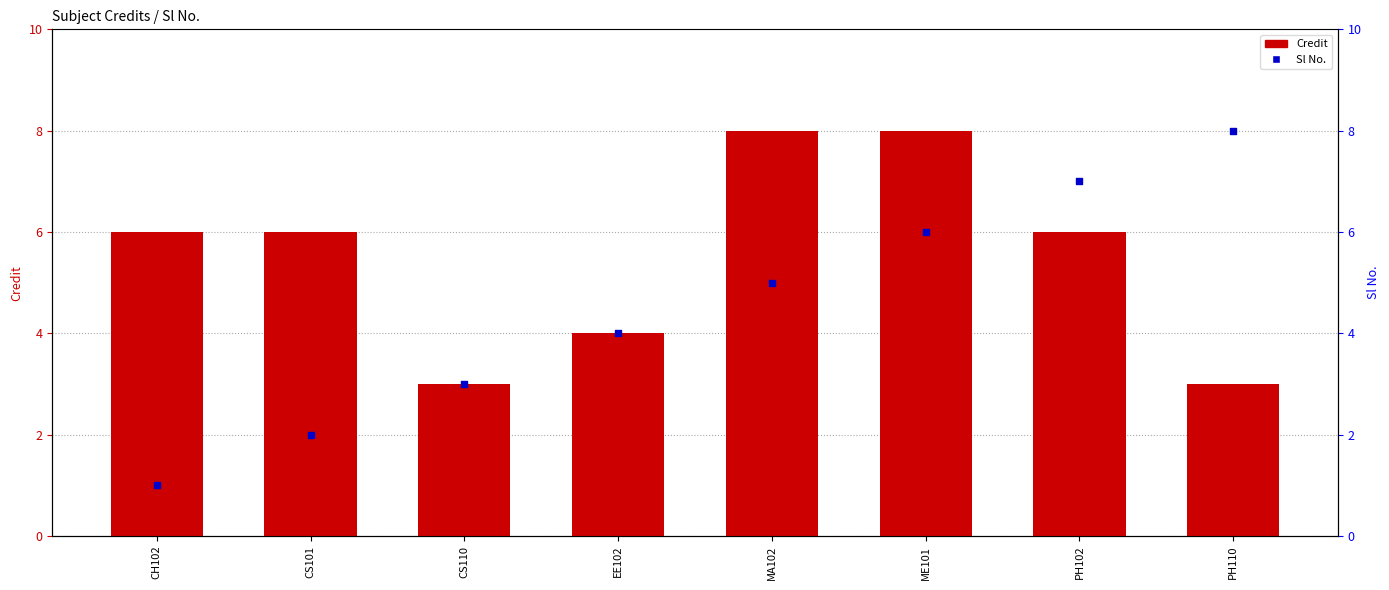

Which series contains the highest Y value?

Credit